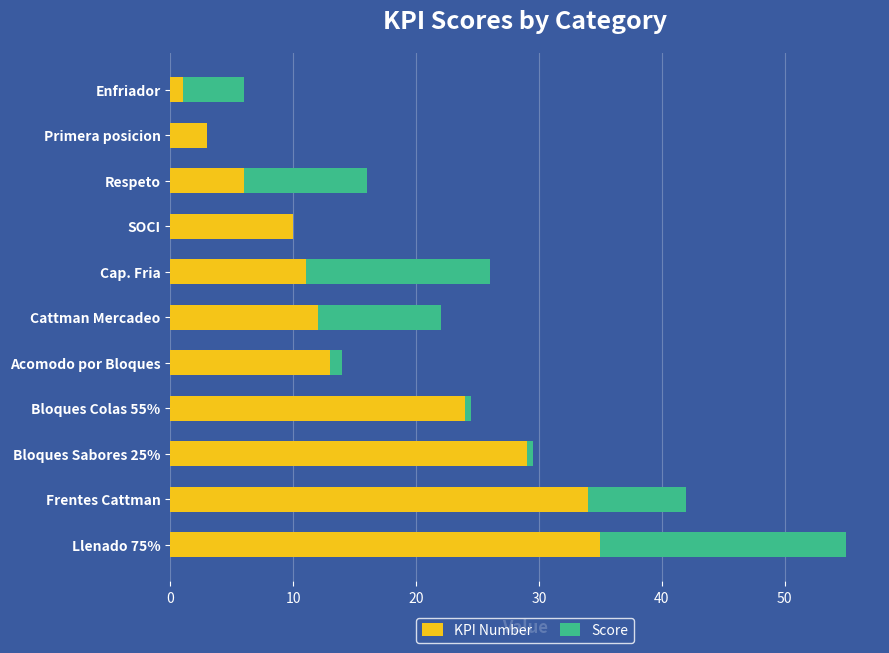

The KPI Number series shows 34.0 at Frentes Cattman. True or false?

True